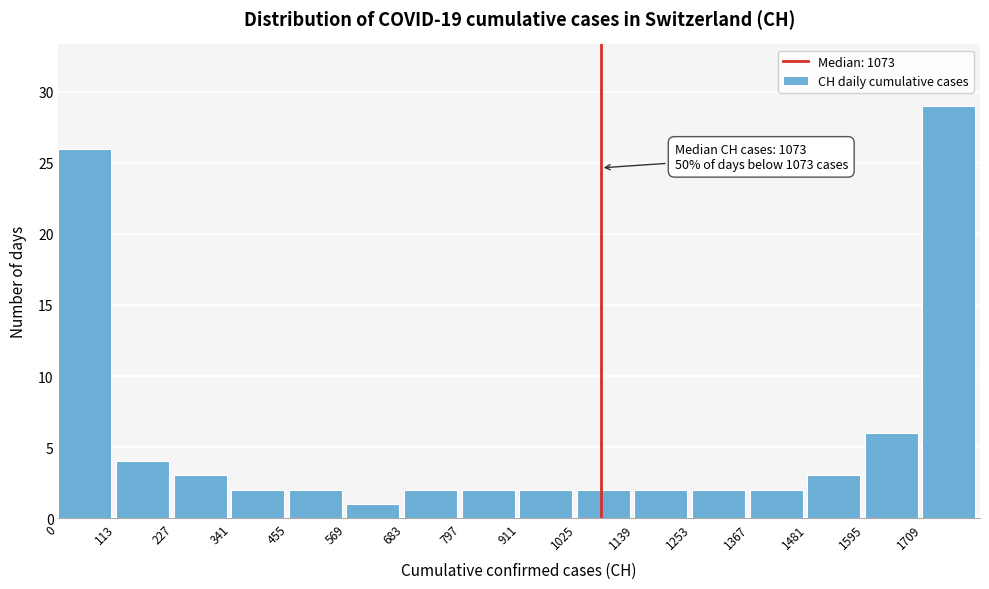

Over which range of the x-axis is the bar tallest?

1700 to 1820